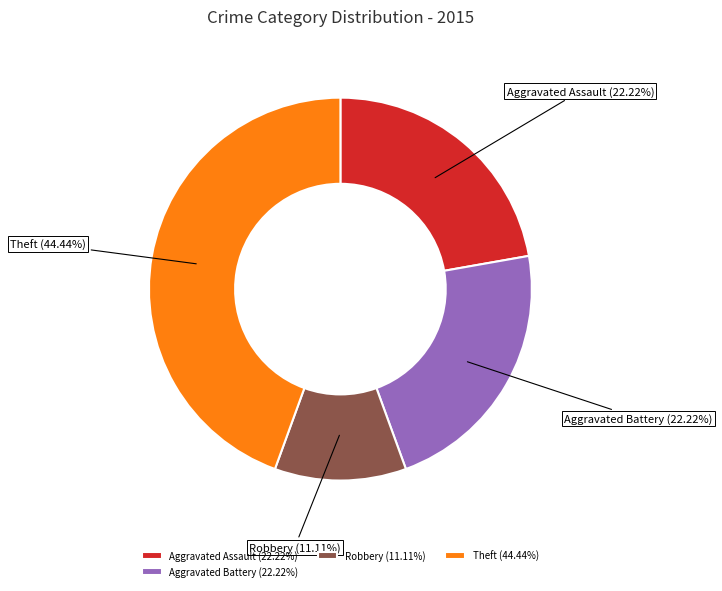

Does any single category account for the majority?

No